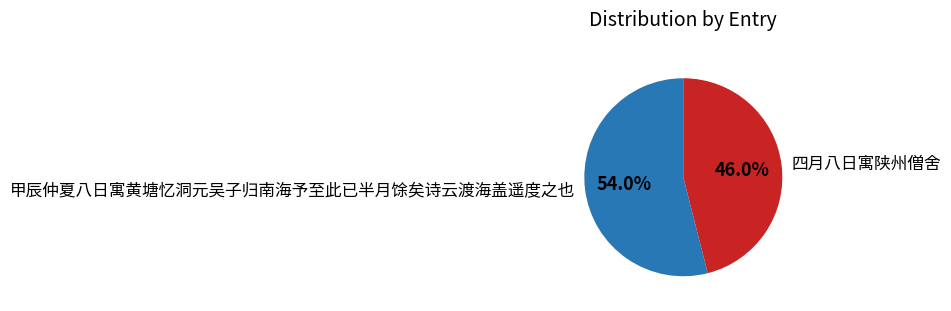

Is it true that 甲辰仲夏八日寓黄塘忆洞元吴子归南海予至此已半月馀矣诗云渡海盖遥度之也 is 54% of the pie?

True